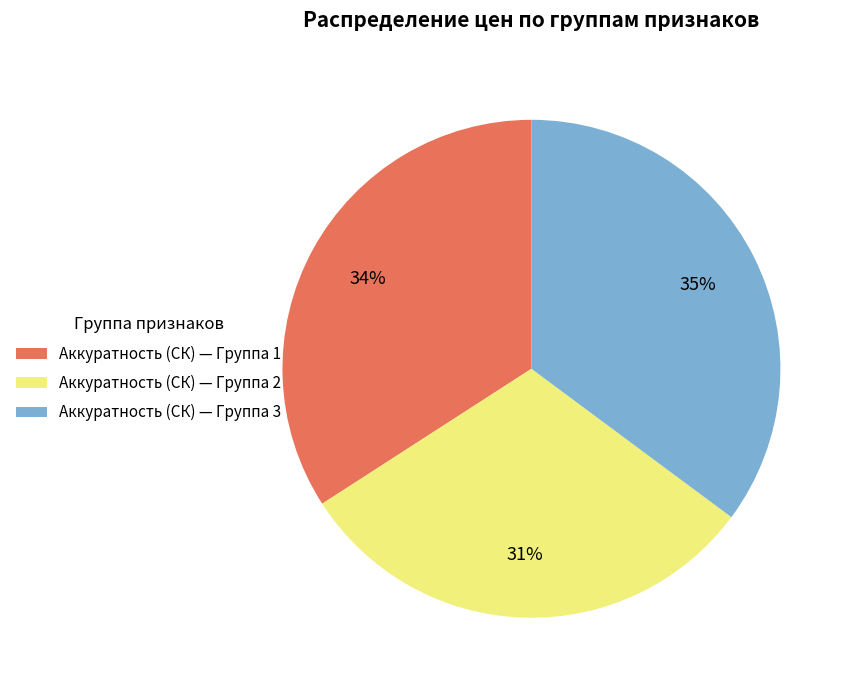

To the nearest percent, what is the difference between the largest and smallest slice percentages?

4%